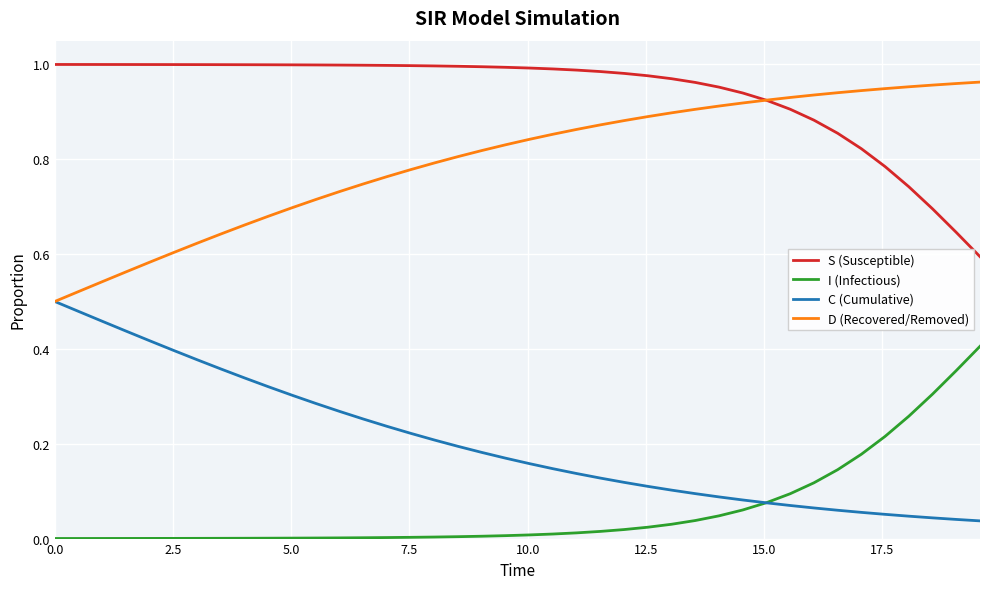

Which series has the largest total across all categories?

S (Susceptible)